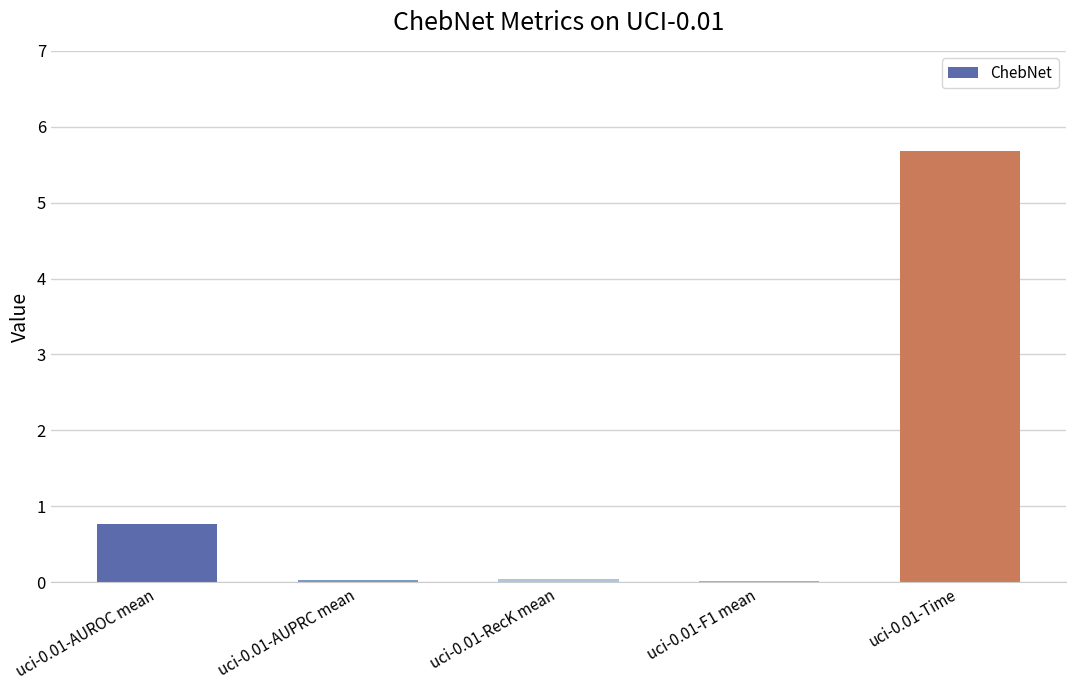

What is the greatest value displayed?

5.7